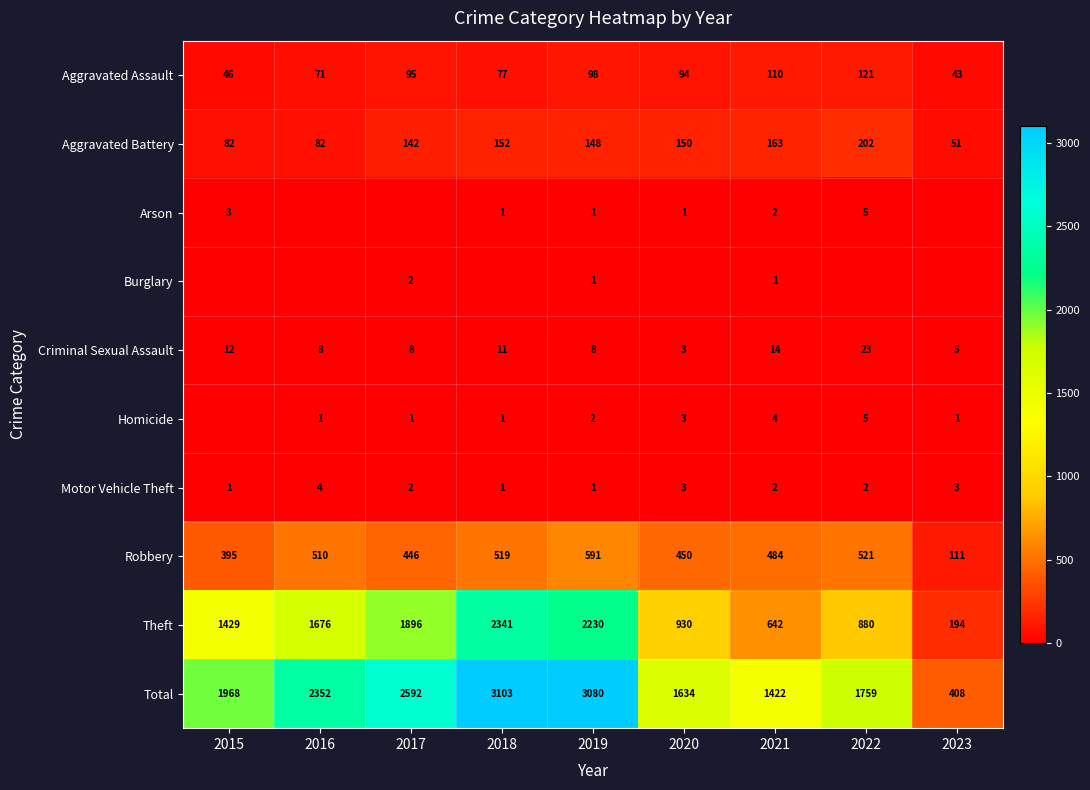

What is the difference between the second highest and minimum values in the Motor Vehicle Theft series?

2